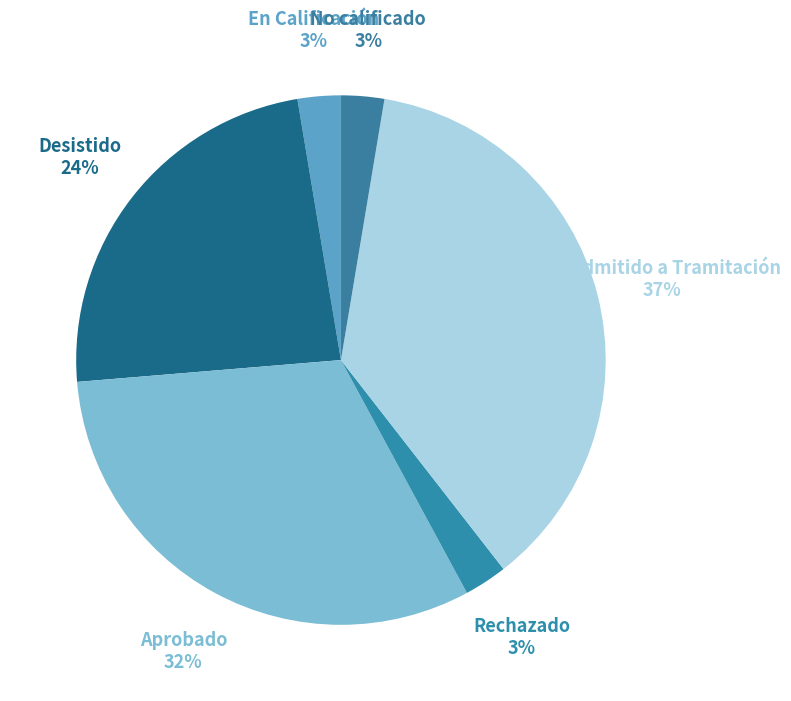

To the nearest percent, what is the combined percentage of No Admitido a Tramitación and En Calificación?

39%